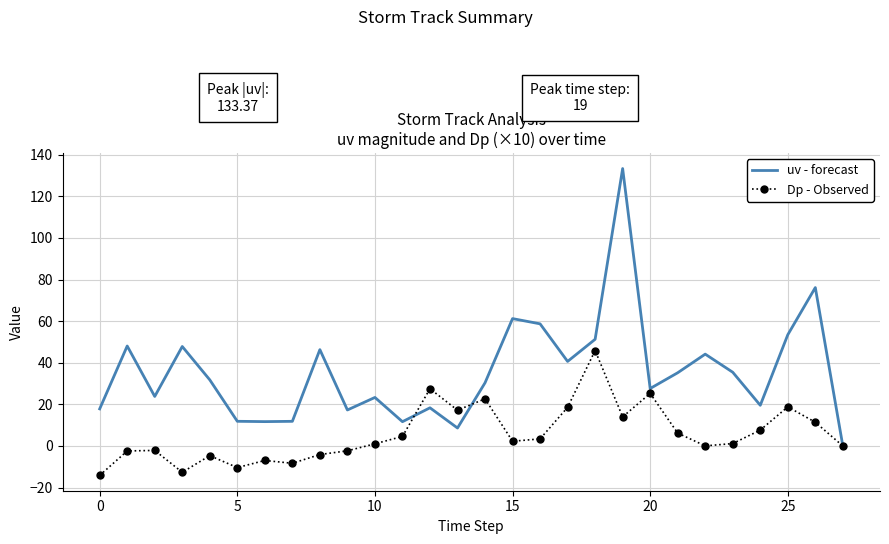

Rank the series by their average value, from highest to lowest.

uv - forecast, Dp - Observed